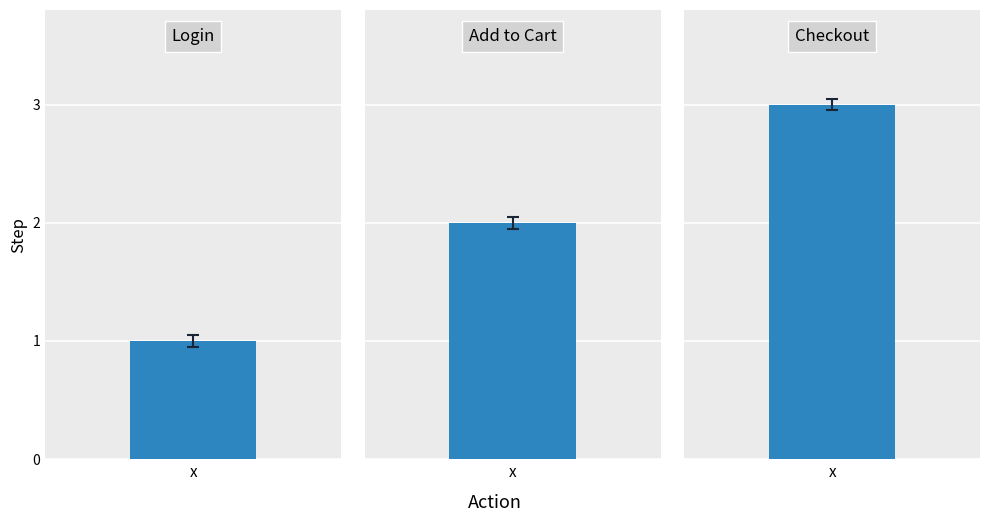

True or false: the data shows 1 at Login.

True